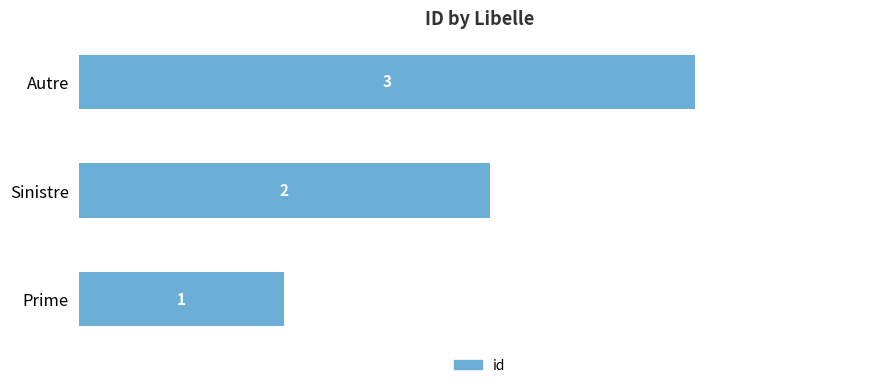

Rank the categories by value from highest to lowest.

Autre, Sinistre, Prime